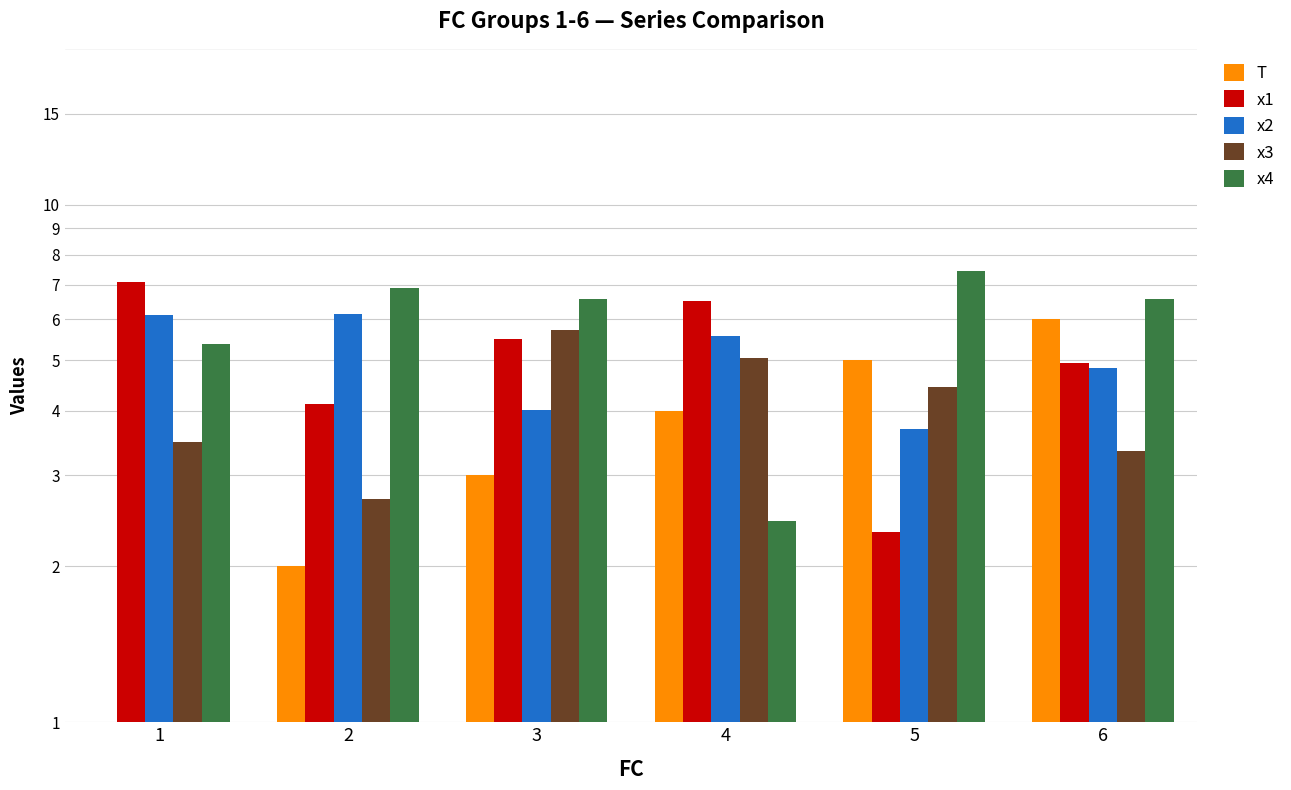

What is the difference between the maximum and minimum values in the T series?

5.0